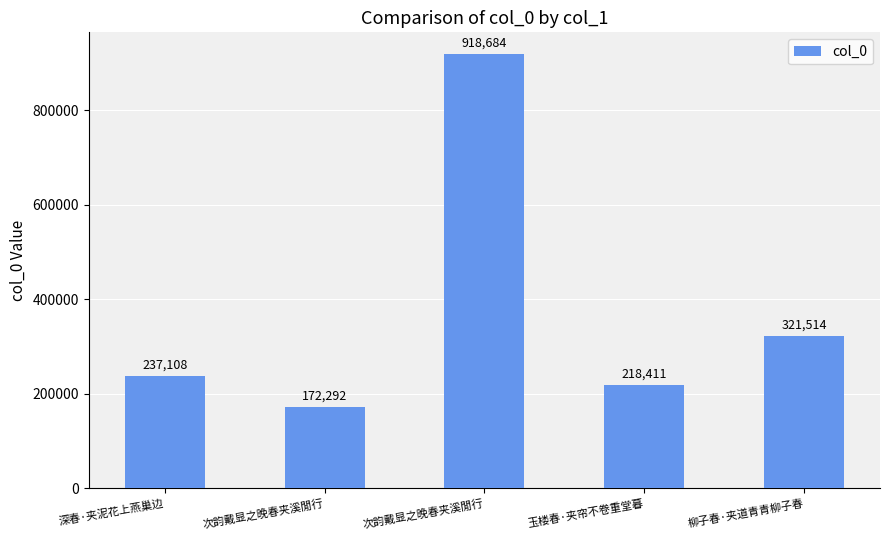

What is the maximum value shown in the chart?

918684